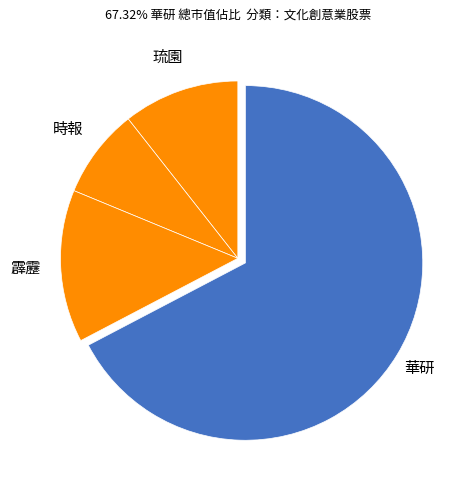

Approximately how many times larger is the value at 華研 compared to 霹靂?

4.8